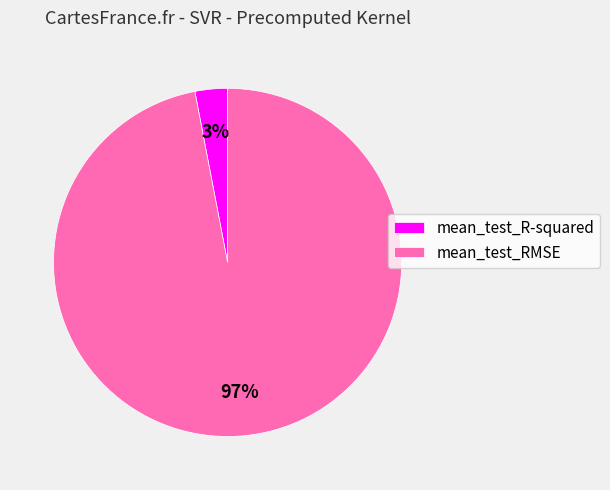

To the nearest percent, what percentage of the pie is mean_test_R-squared?

3%